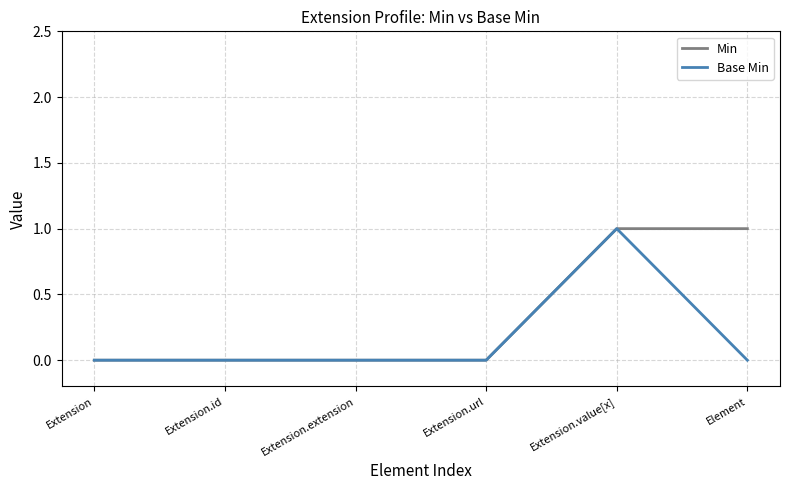

What position from the left is Element?

6